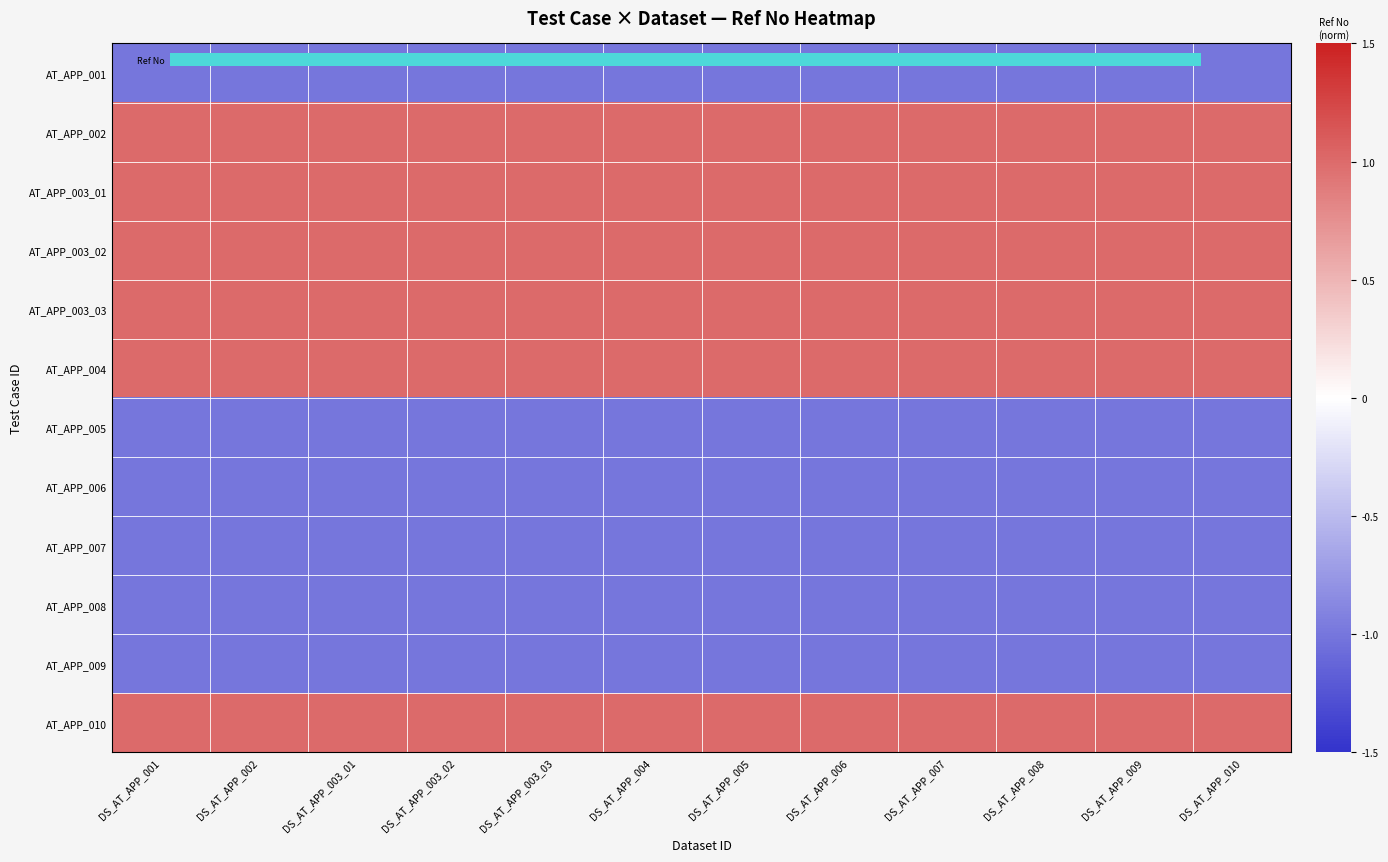

Which label corresponds to the smallest value in the chart?

DS_AT_APP_001